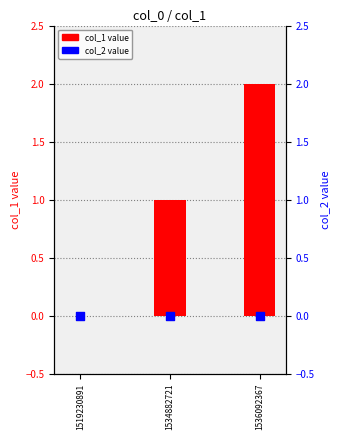

What is the total value across all series at 1534882721?

1